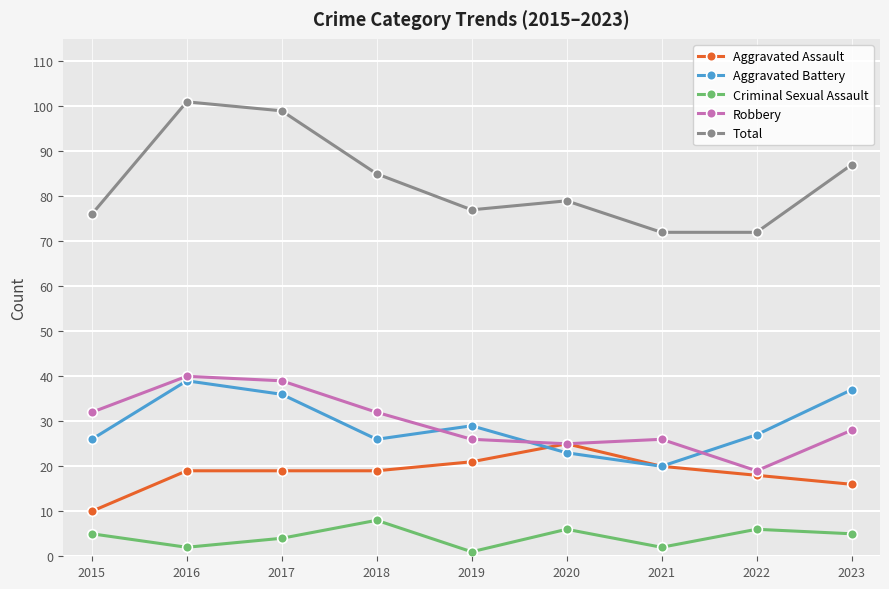

Which series has the largest range (max minus min)?

Total